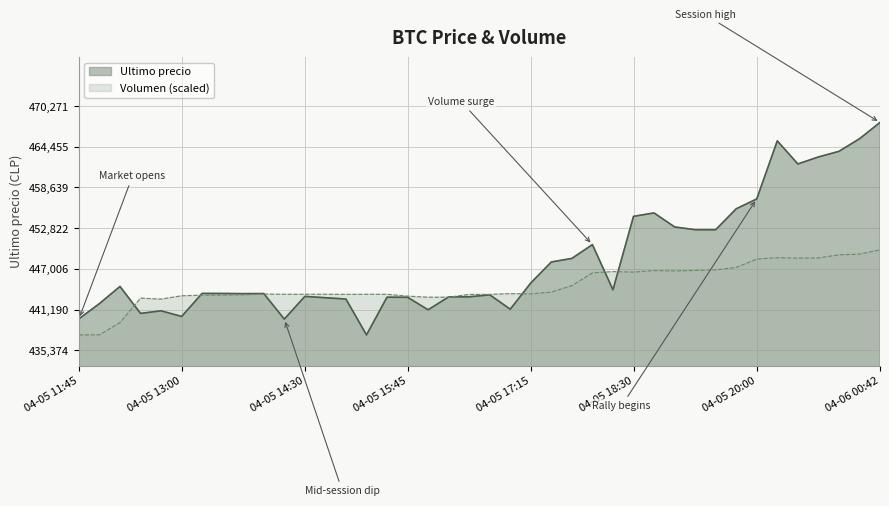

Which category has the lowest value across all series?

2021-04-05 15:15